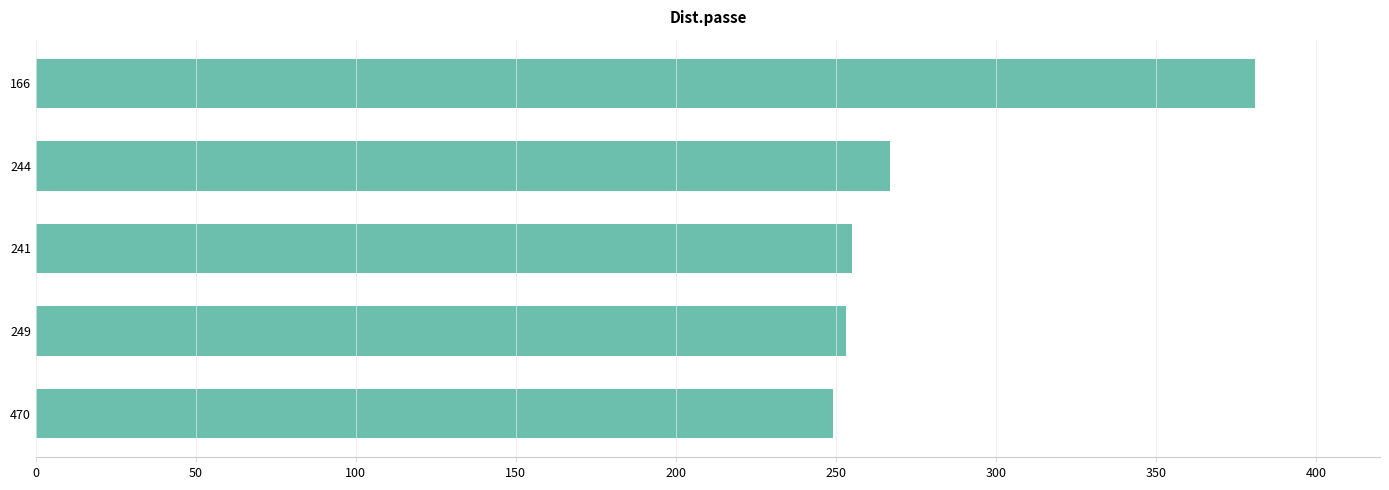

Is it true that the value at 249 is 114?

False